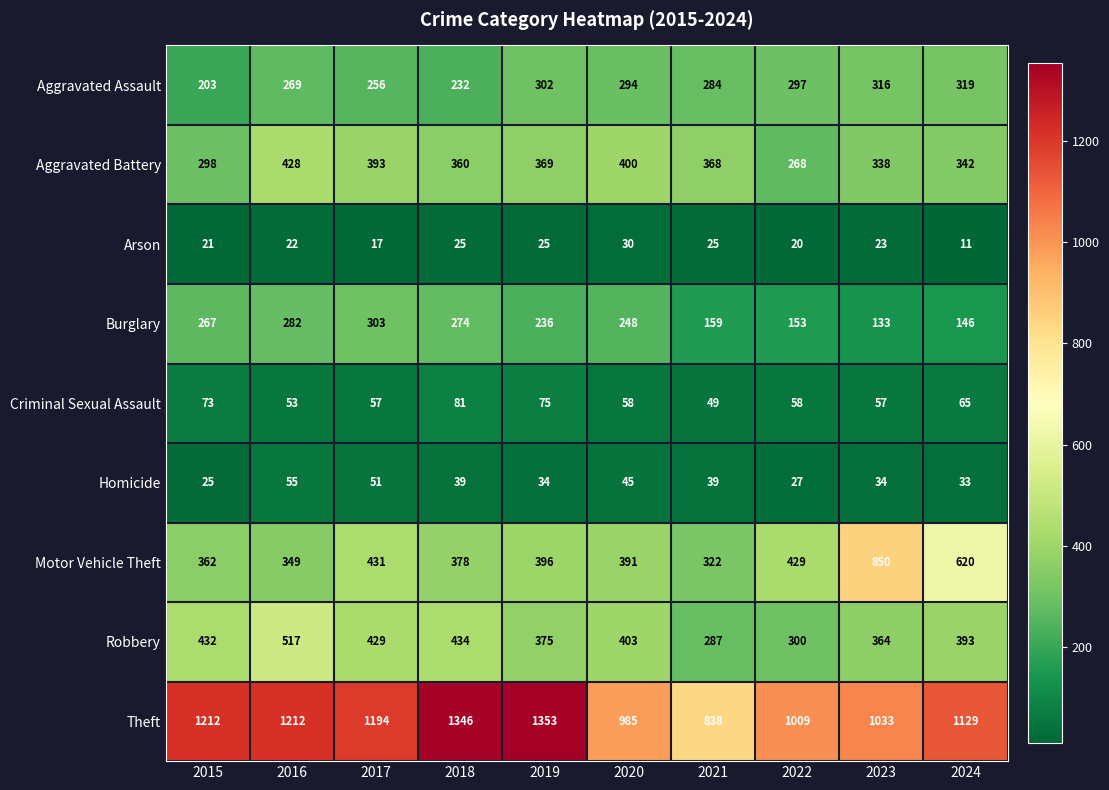

At how many categories does at least one series exceed 296?

10